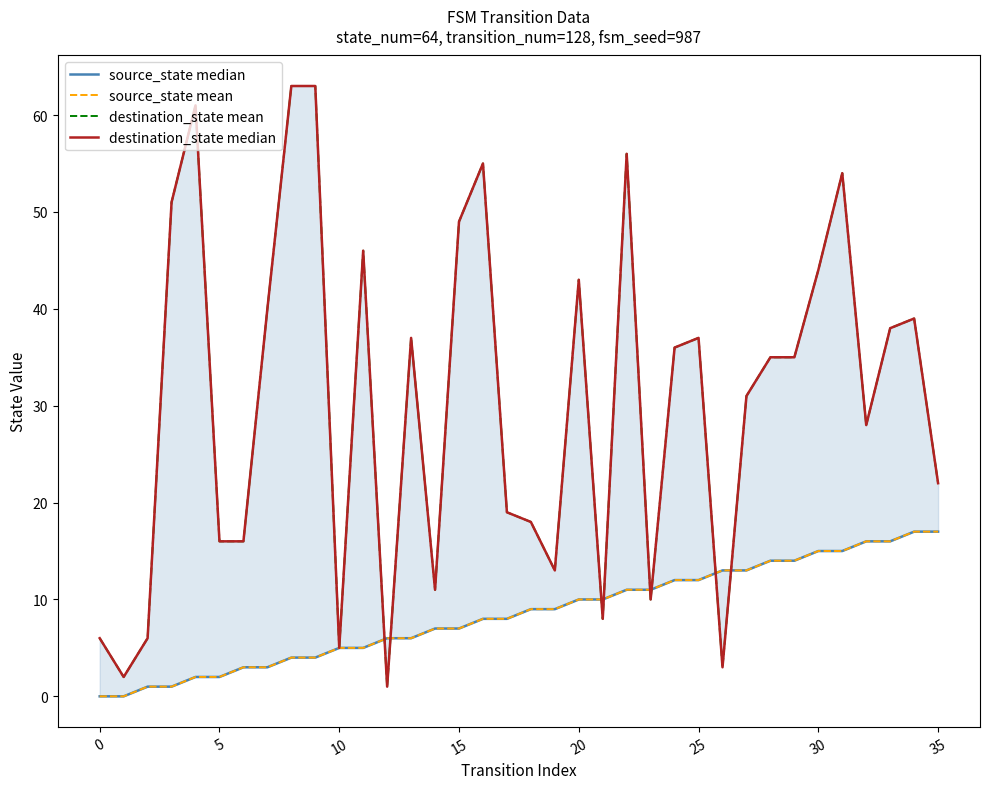

What is the label of the 15th point from the left?

14